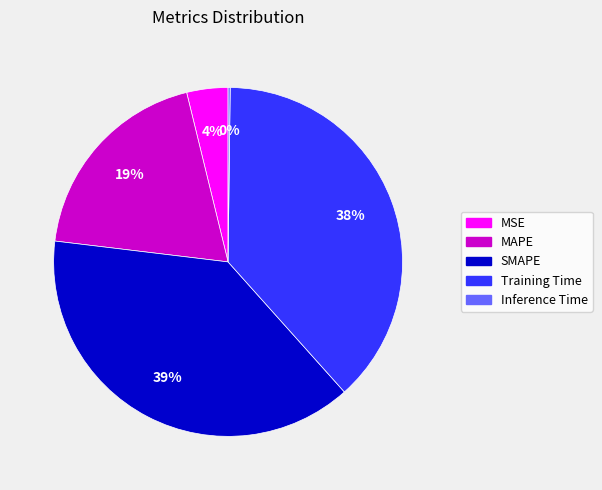

To the nearest percent, what is the difference between the Training Time and MSE slice percentages?

34%